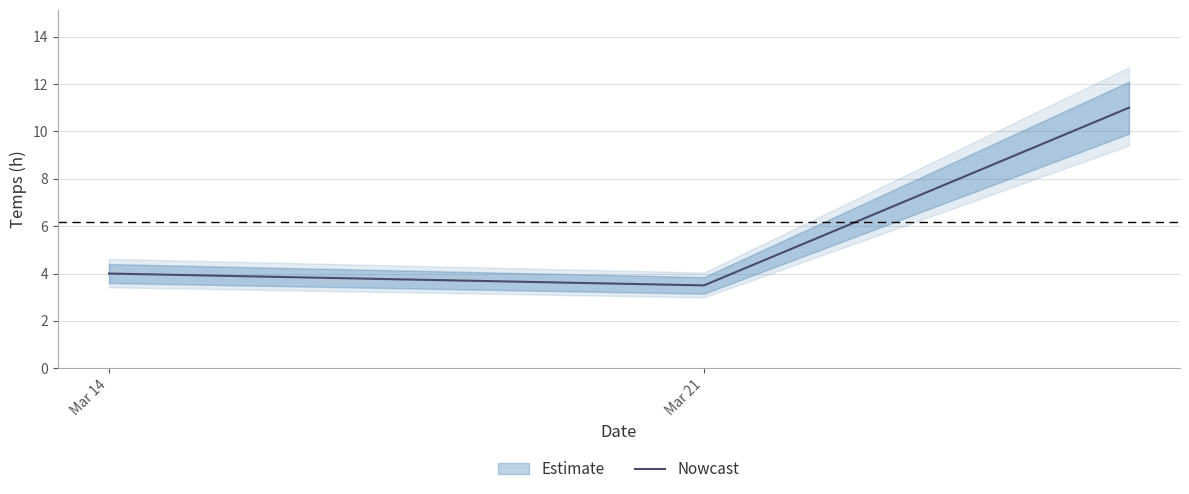

What is the greatest value displayed?

11.0